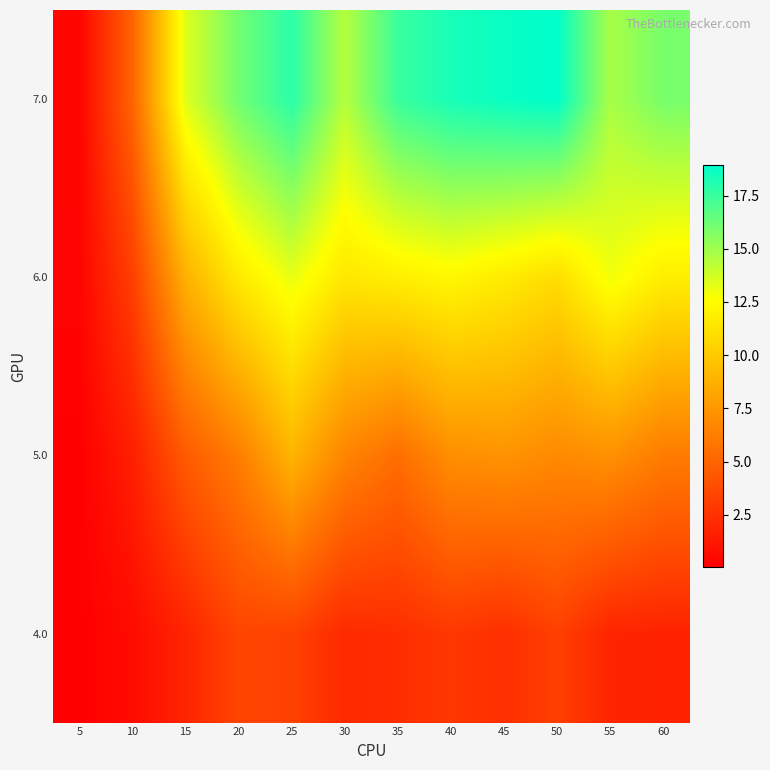

List the series in order of their overall mean, highest first.

7.0, 6.0, 5.0, 4.0